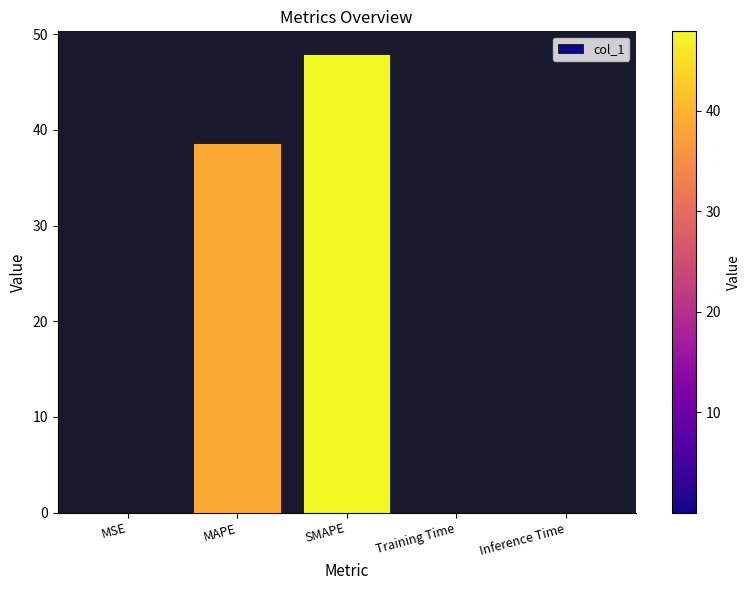

What is the greatest value displayed?

47.9